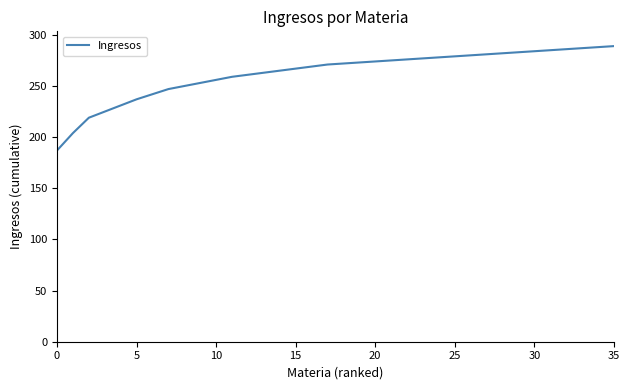

What is the difference between the second highest and minimum values?

101